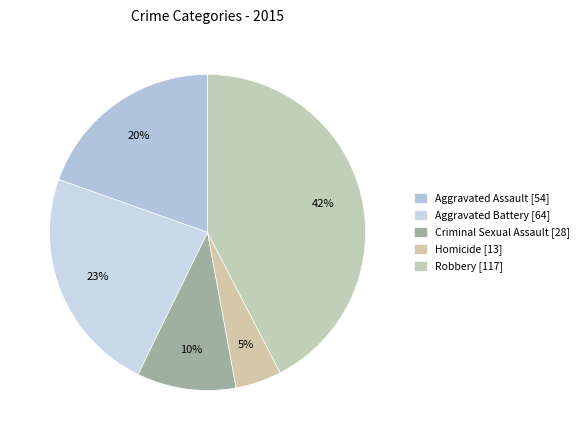

How many slices are in this pie chart?

5